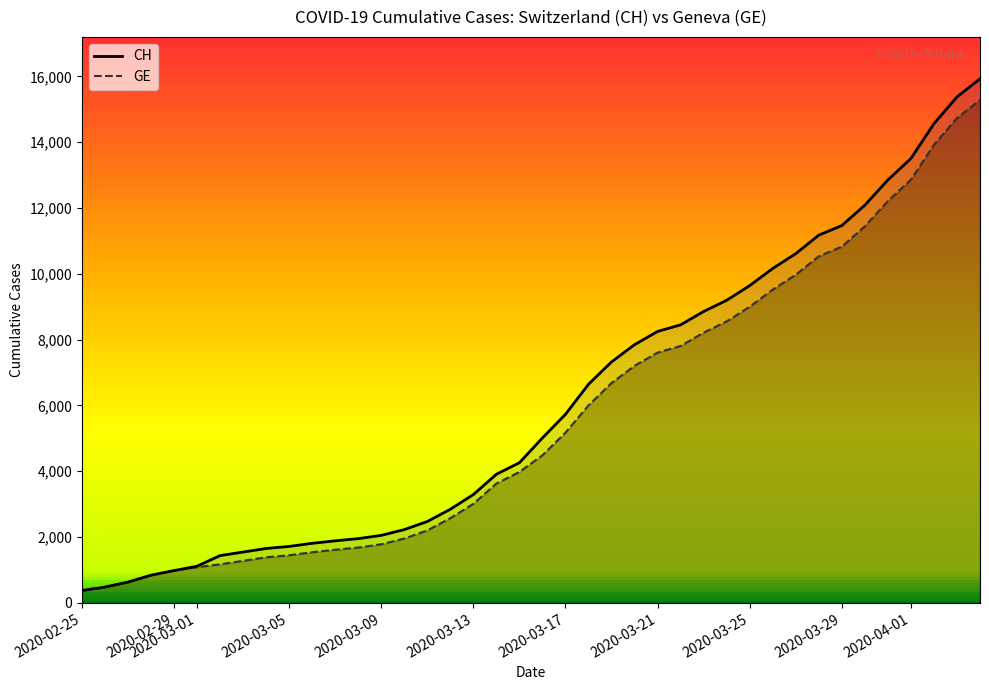

The value of CH at 2020-03-17 is 1677. True or false?

False